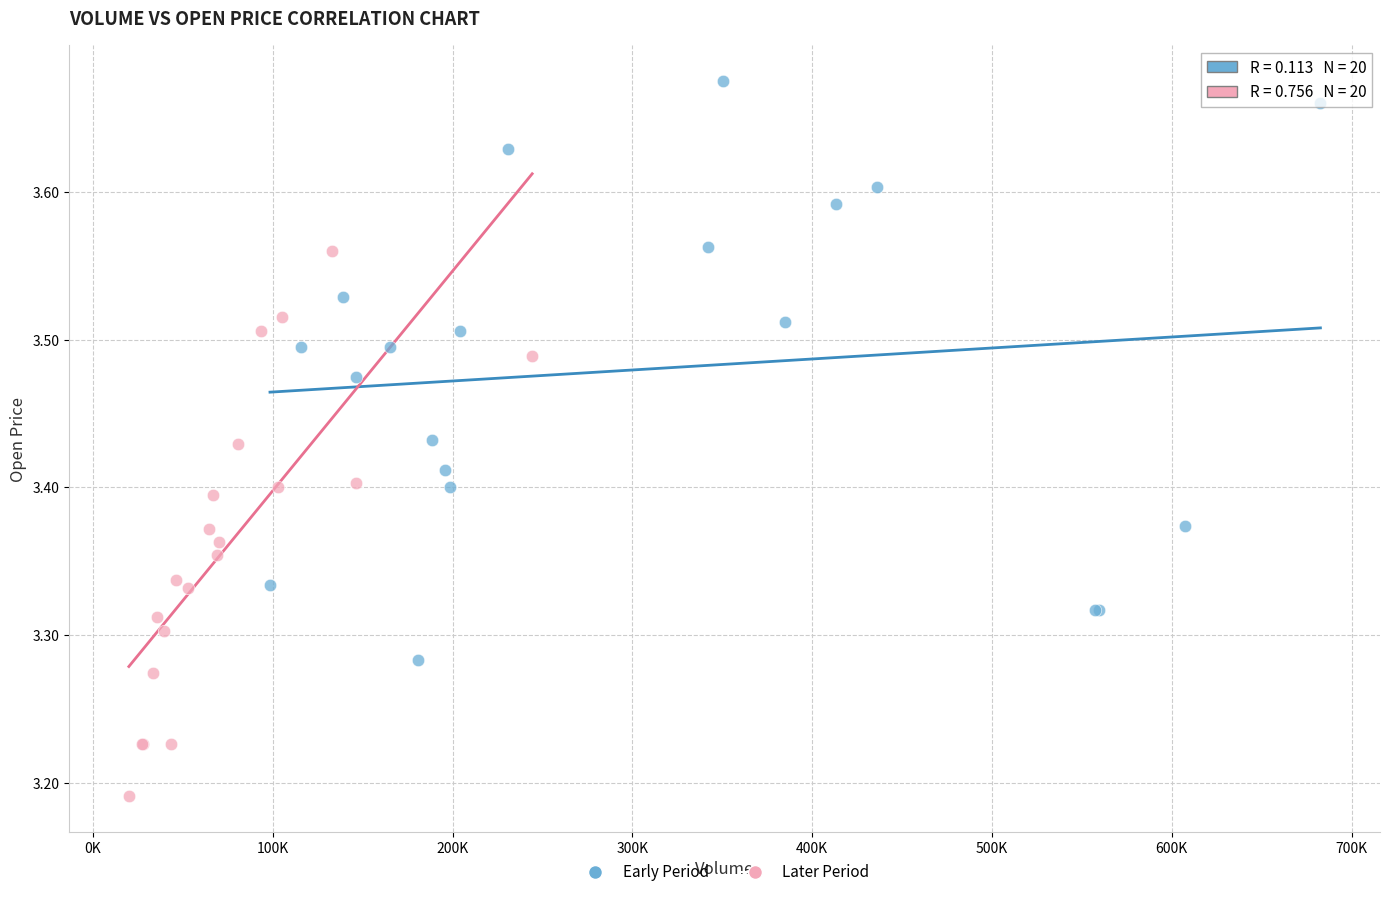

Which series contains the lowest Y value?

Later Period